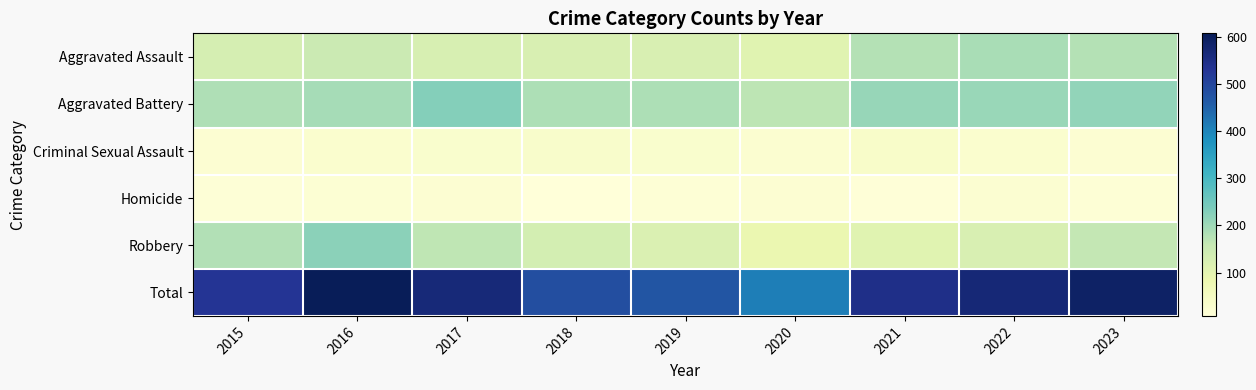

What is the difference between the highest and lowest values at 2016?

590